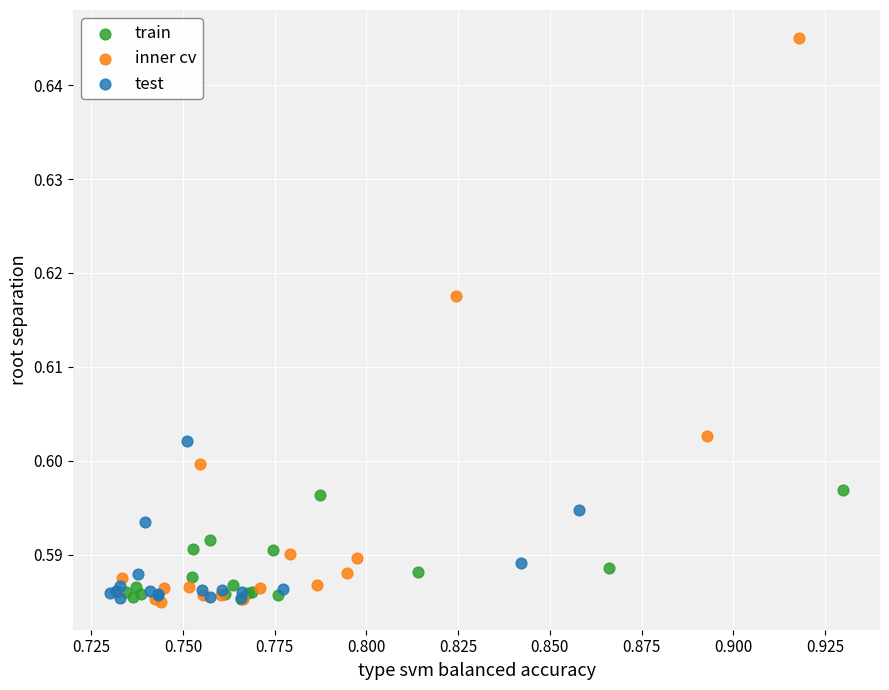

What are all the series names shown in the legend?

train, inner cv, test